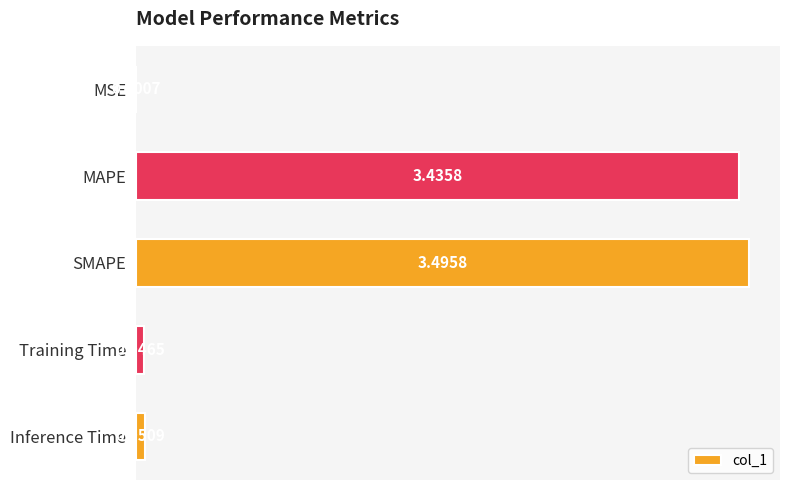

Which category has the highest value across all series?

SMAPE